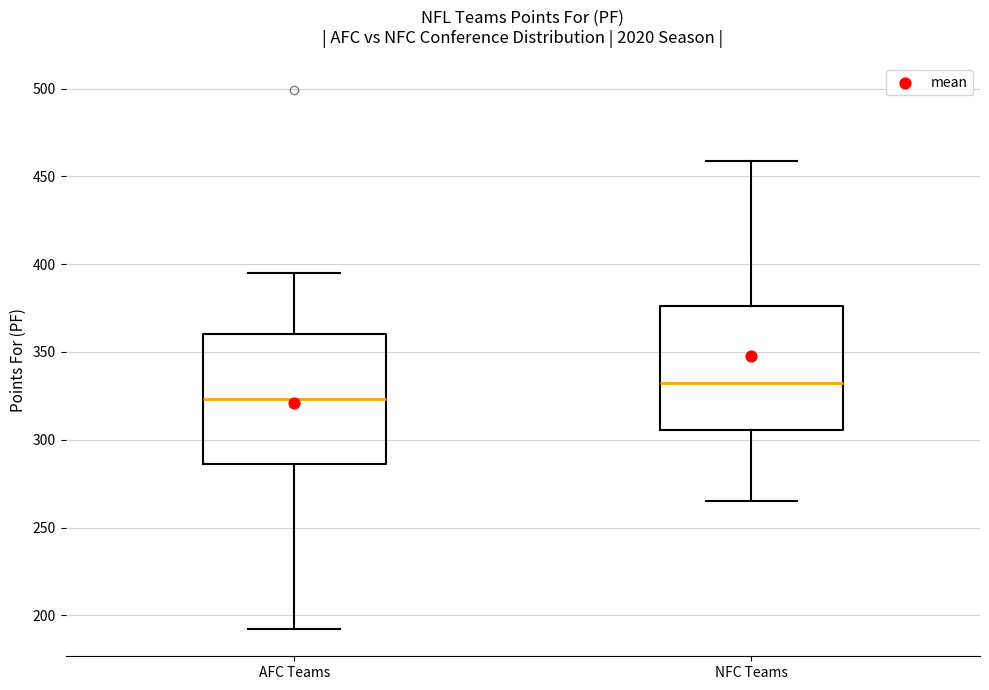

Where is the lower edge of the box for AFC Teams on the y-axis? The values are not printed on the chart, so give them approximately, as read against the axis.

285